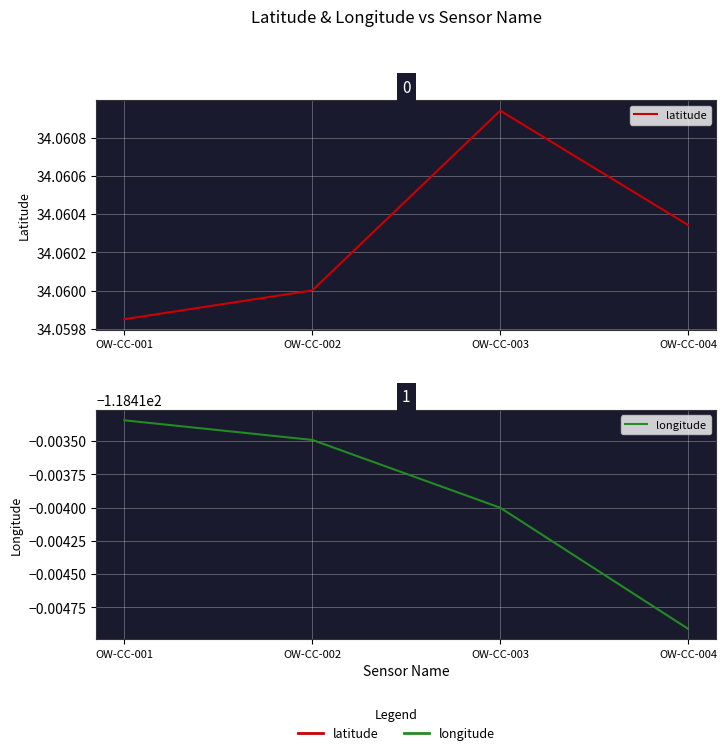

At which category is the sum across all series the highest?

OW-CC-003